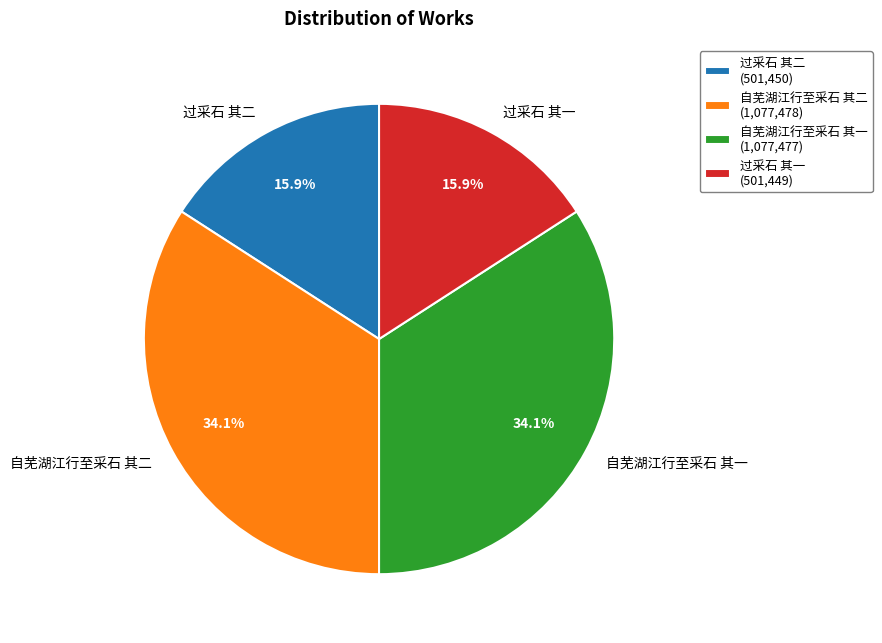

Is there a majority slice in this chart?

No